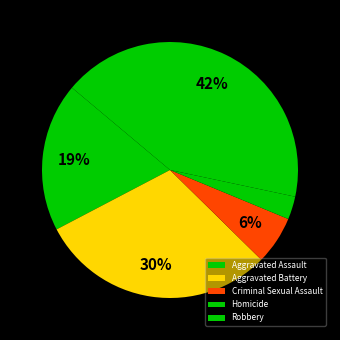

True or false: Aggravated Assault accounts for 11% of the total.

False